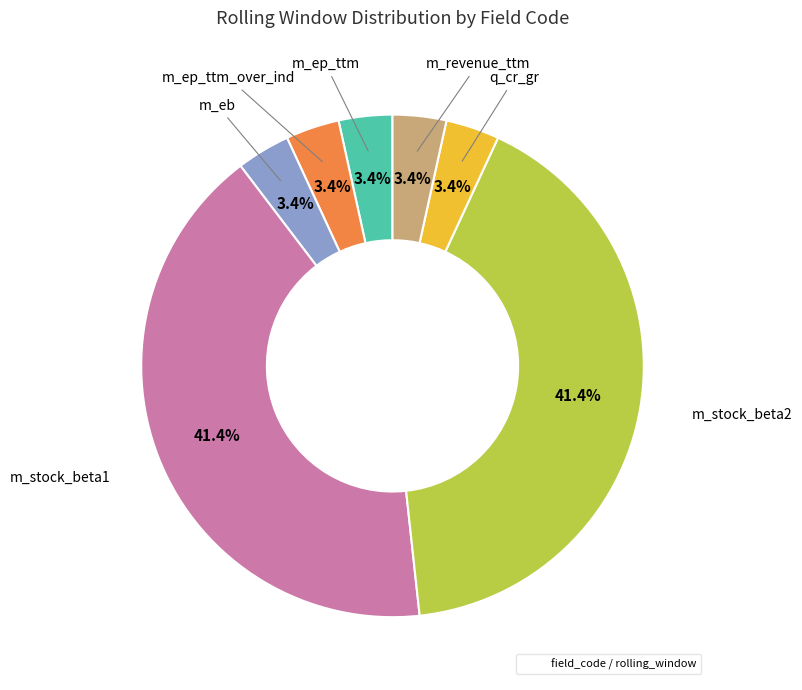

How many segments does this pie chart have?

7